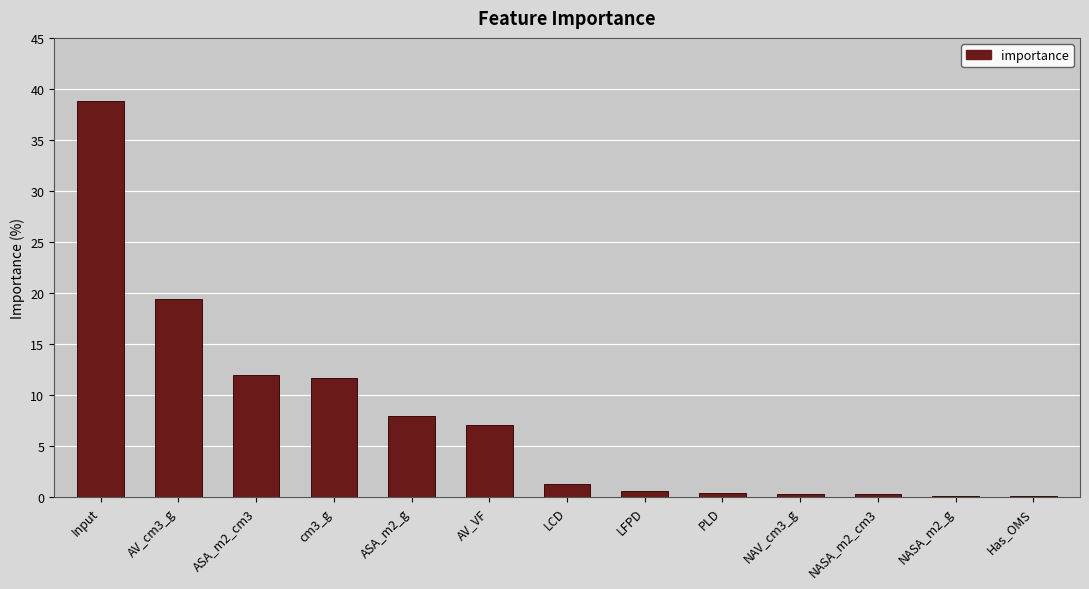

Between NASA_m2_cm3 and ASA_m2_g, which is larger?

ASA_m2_g